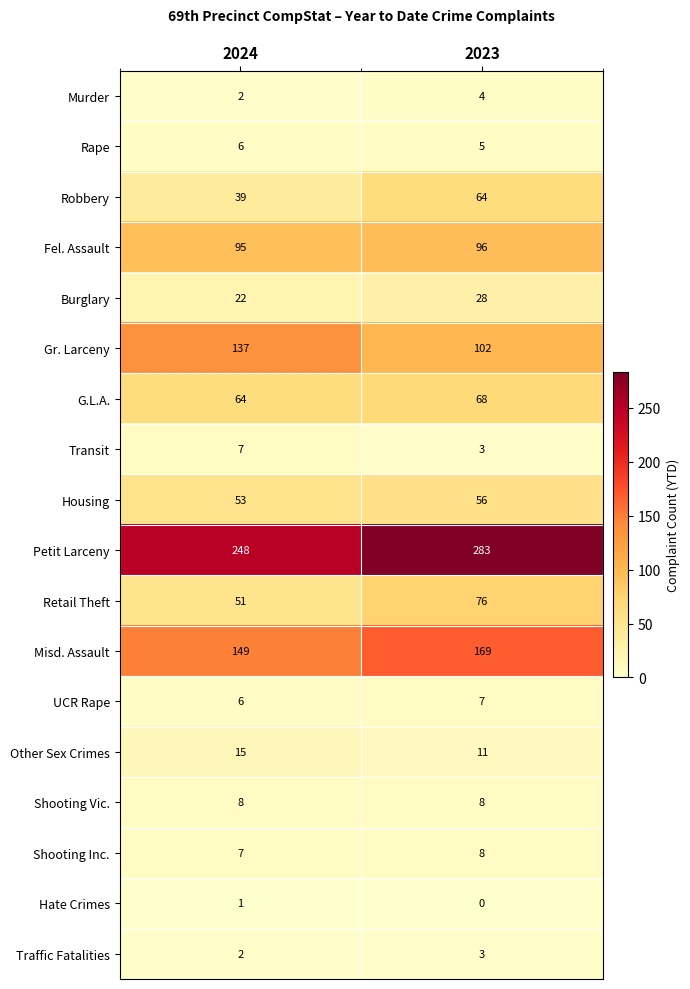

Which category has the highest value in the Murder series?

2023